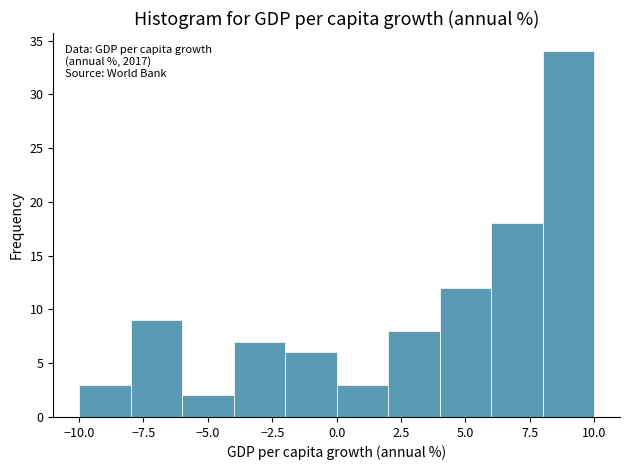

Over which range of the x-axis is the bar tallest?

8 to 10